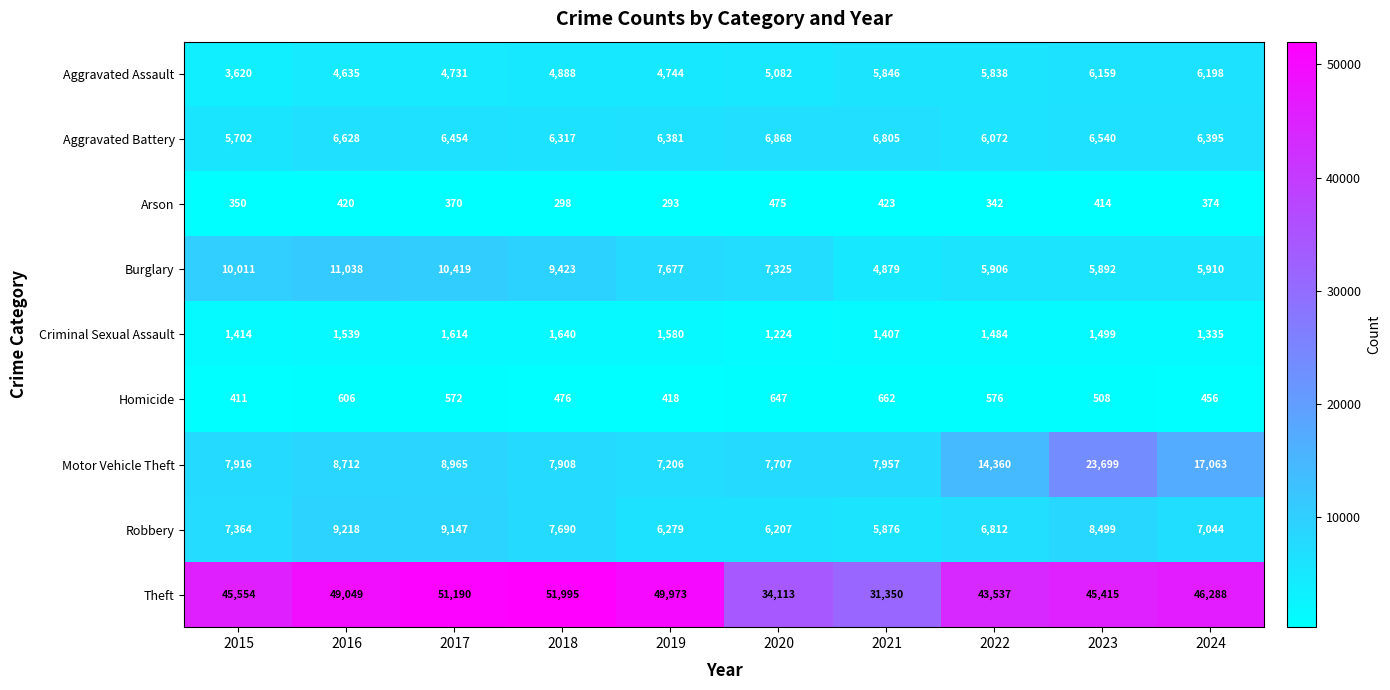

Which series changed the most between 2022 and 2024?

Theft